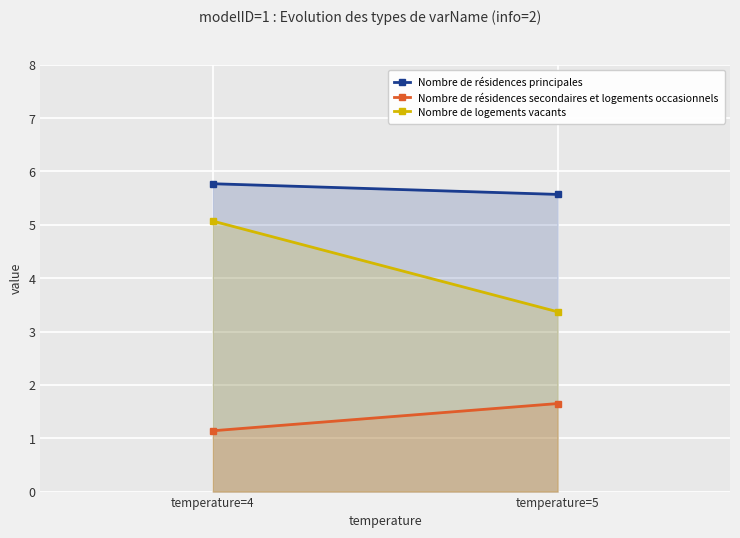

What is the sum of the Nombre de résidences principales values at temperature=5 and temperature=4?

11.3